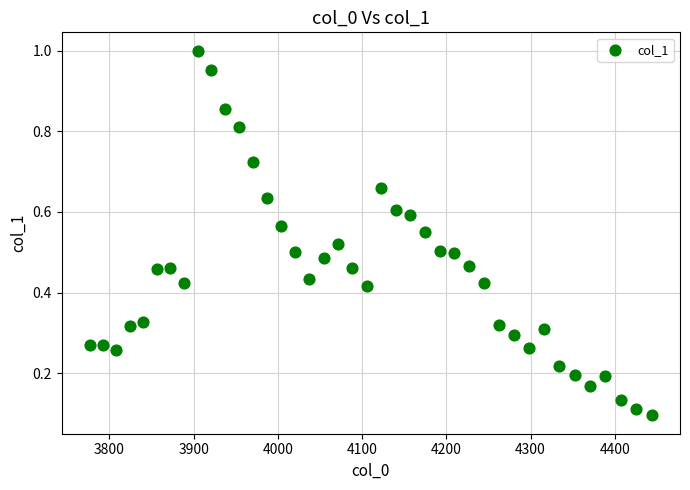

What is the range of X values (max minus min)?

667.4